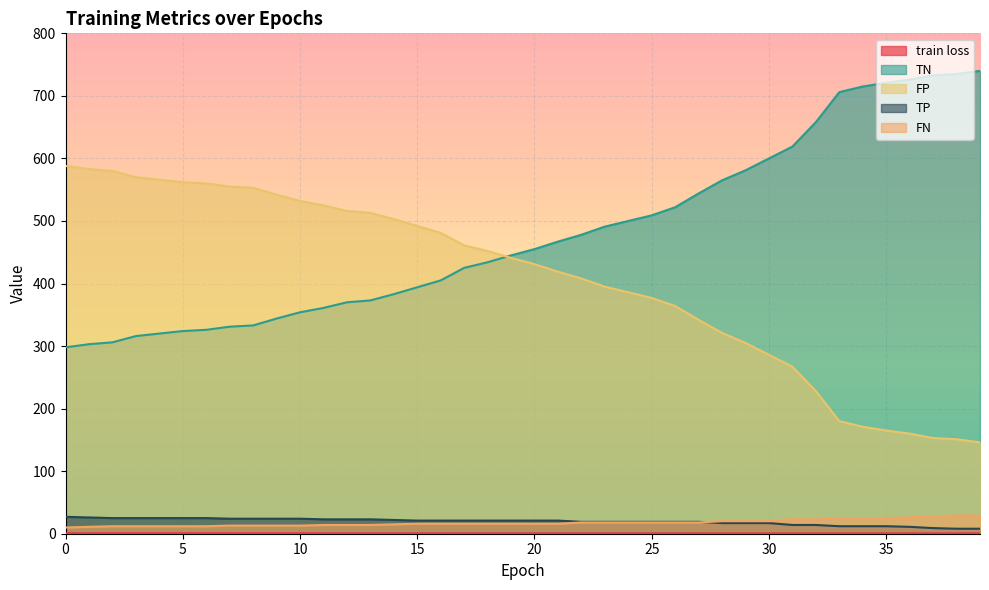

Count the number of data series in this chart.

5